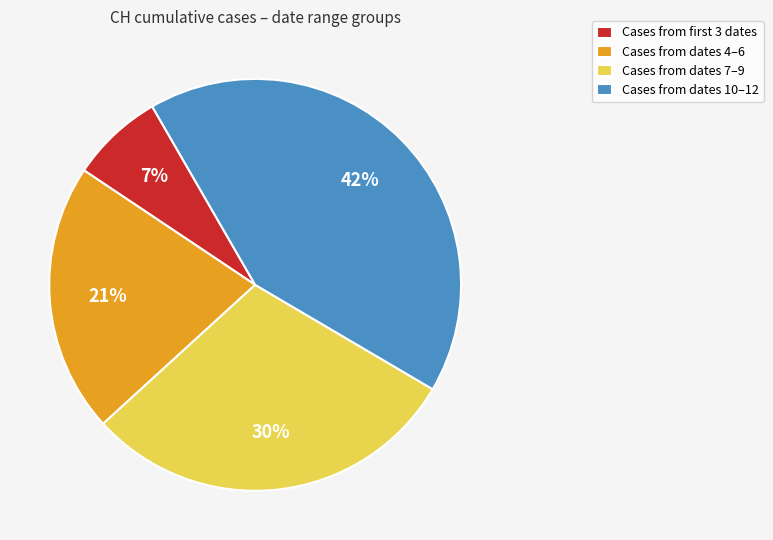

Do Cases from dates 7–9 and Cases from dates 10–12 together represent more than half of the pie?

Yes